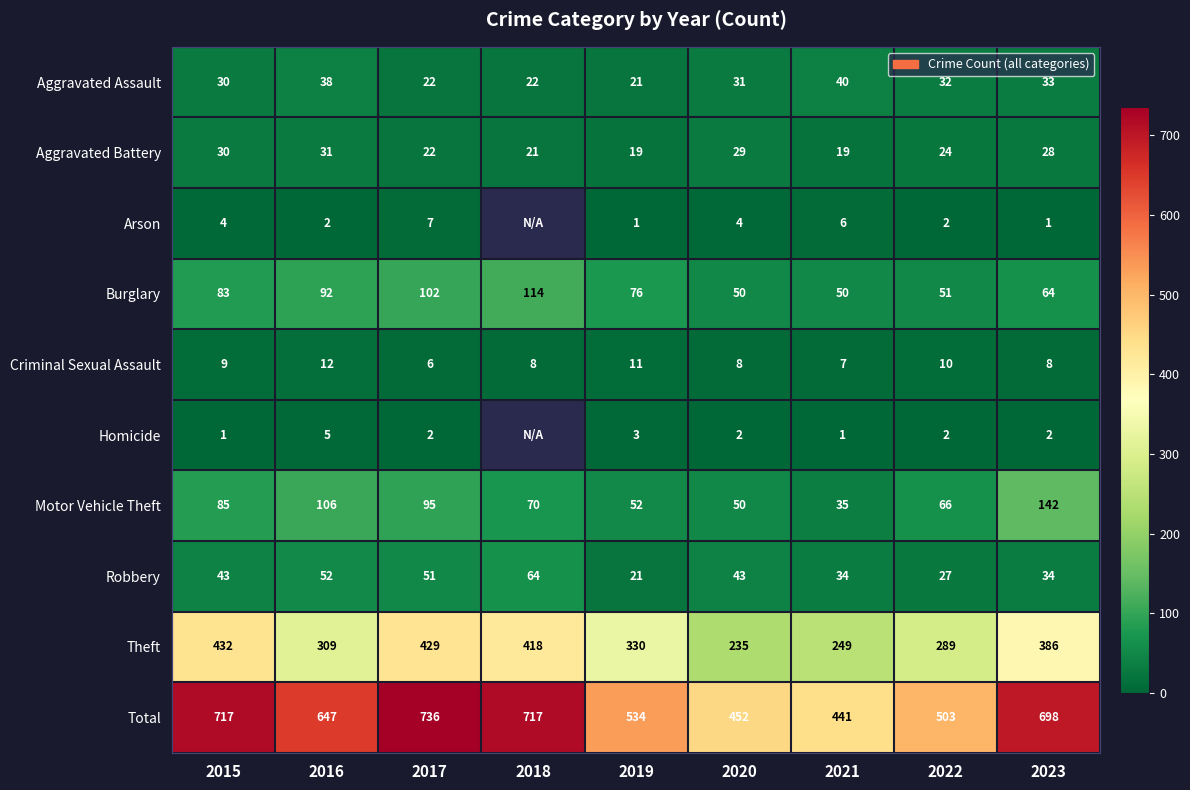

What is the difference between the Theft values at 2017 and 2019?

99